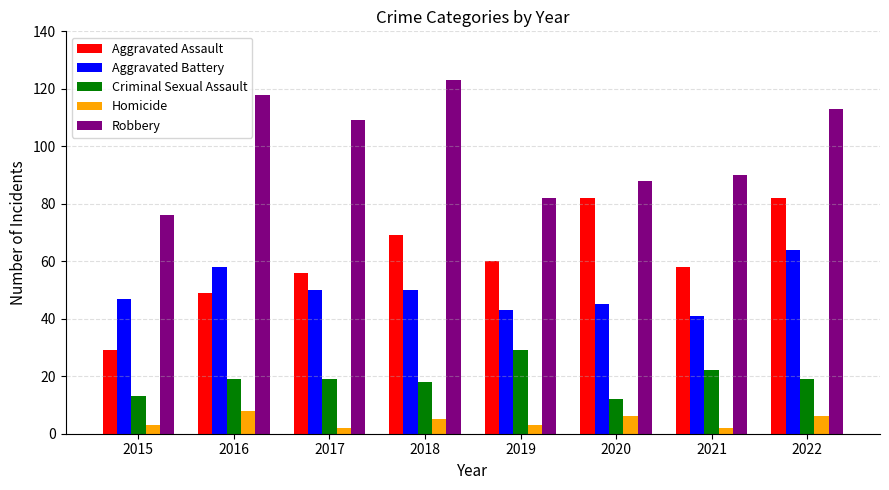

What is the sum of the Robbery values at 2021 and 2020?

178